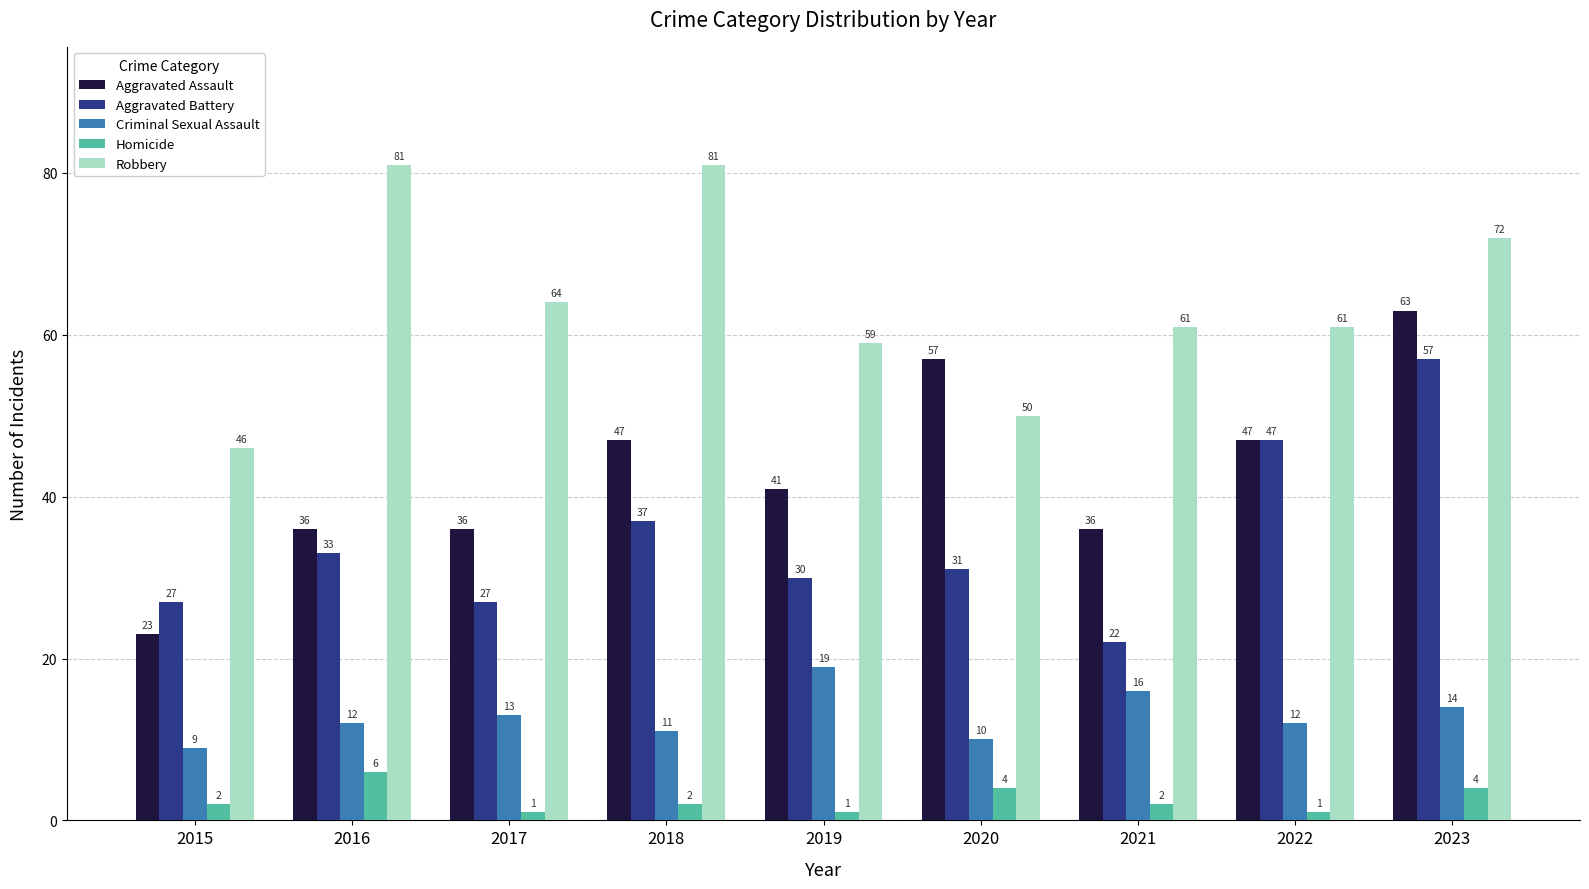

How many Homicide values are between 1 and 4?

8